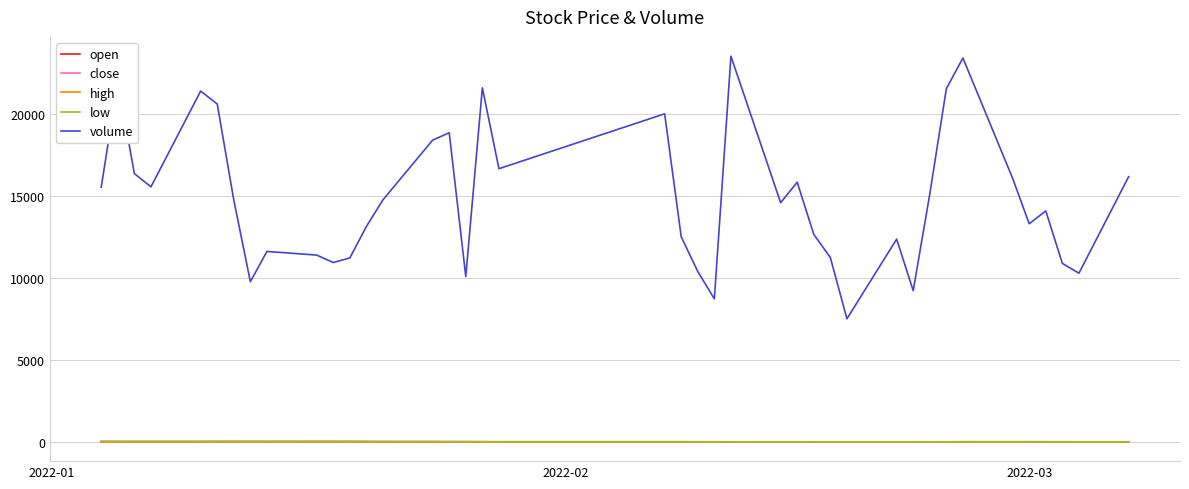

True or false: close and volume intersect in this chart.

False